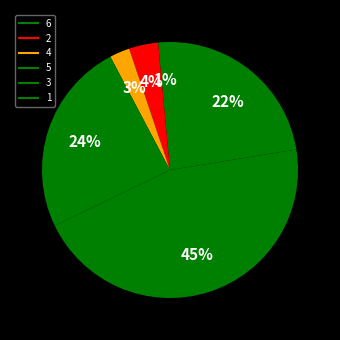

To the nearest percent, what portion does 1 represent?

22%